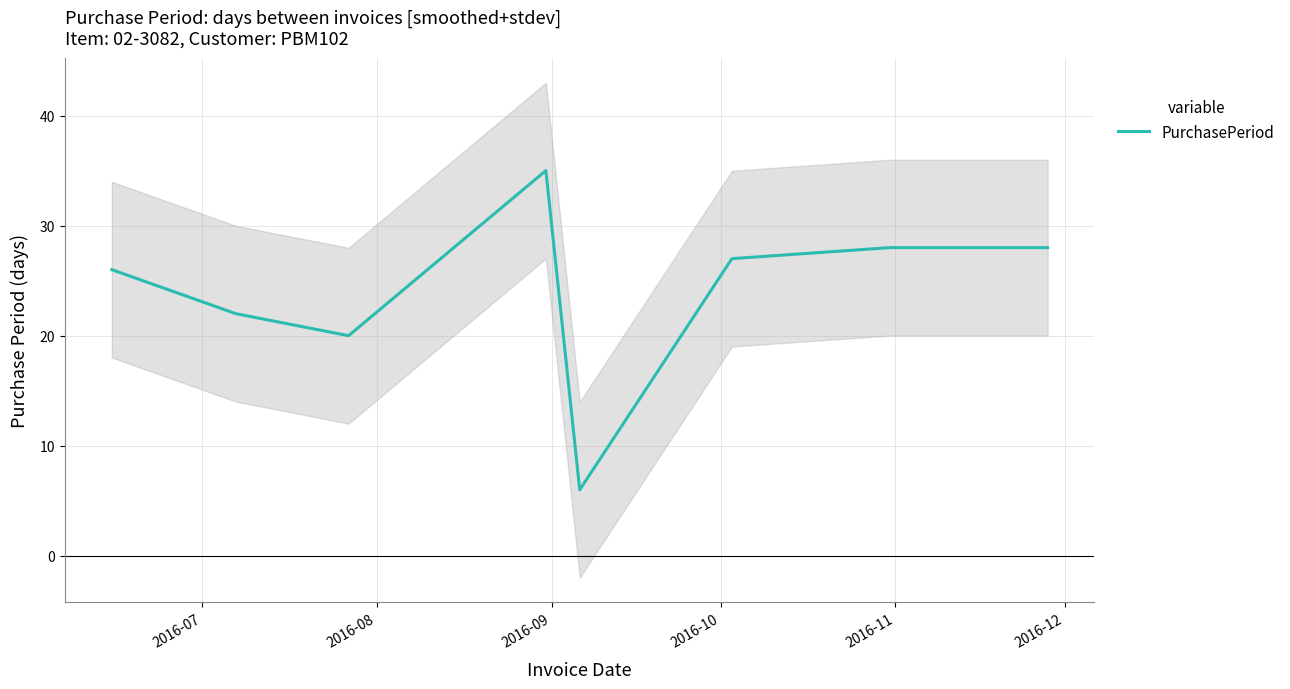

How many lines are shown in the chart?

1